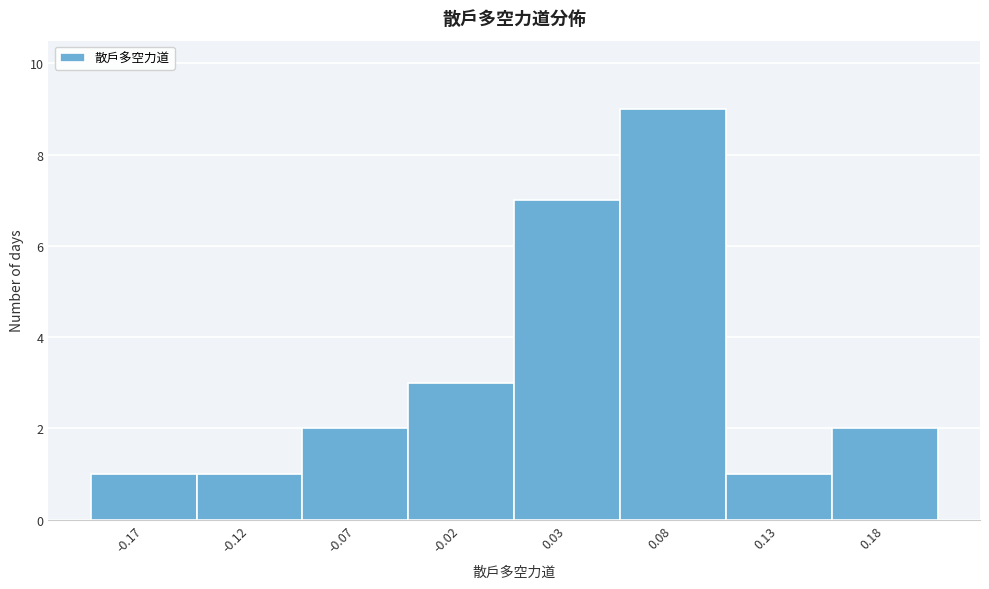

Reading left to right, list all the values displayed in this chart.

1	1	2	3	7	9	1	2